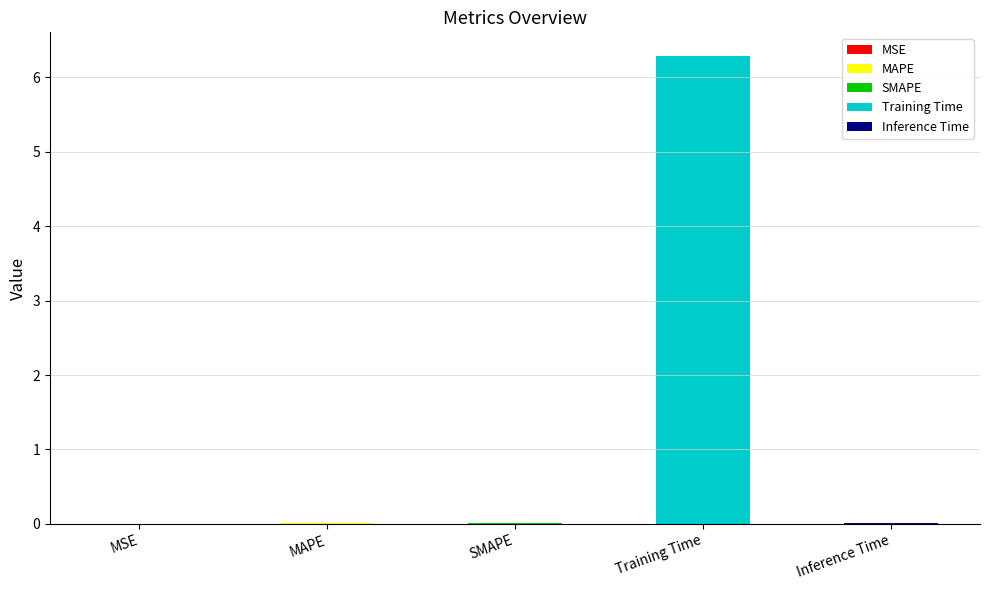

Is it true that the value at MAPE is 0.0?

True